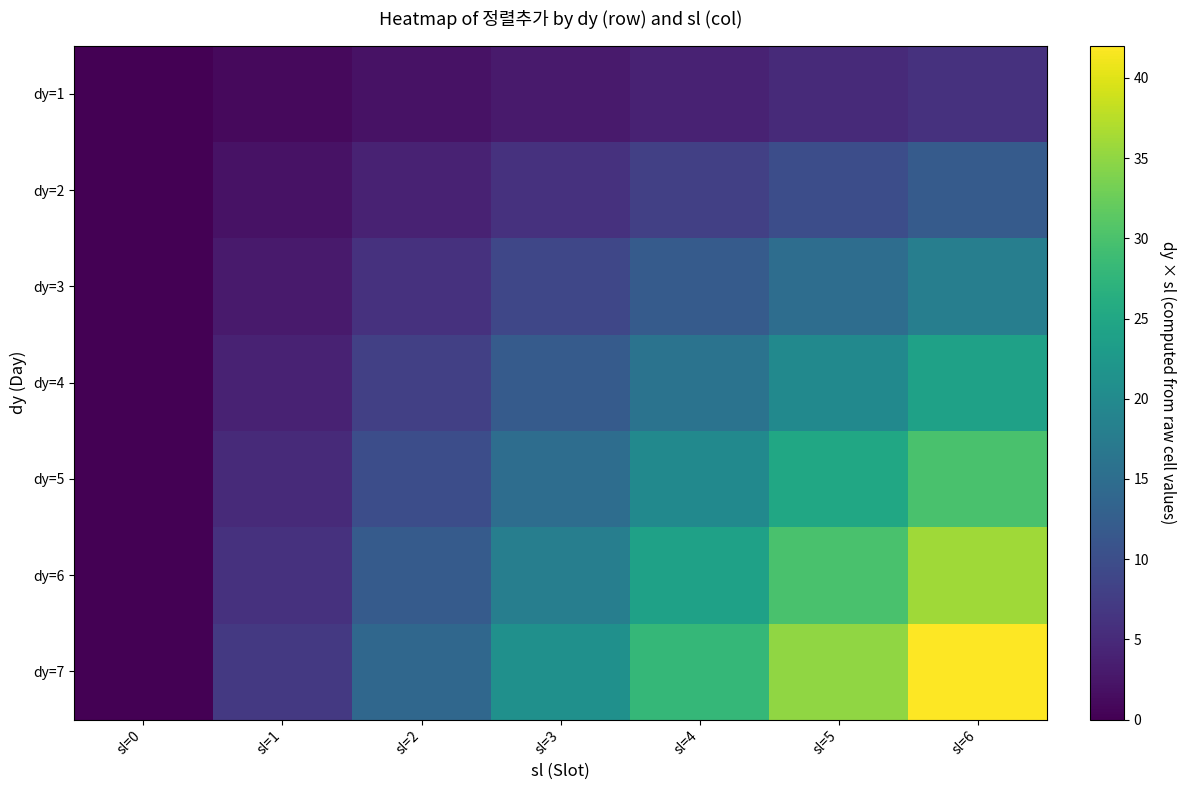

At how many categories does at least one series exceed 41?

1